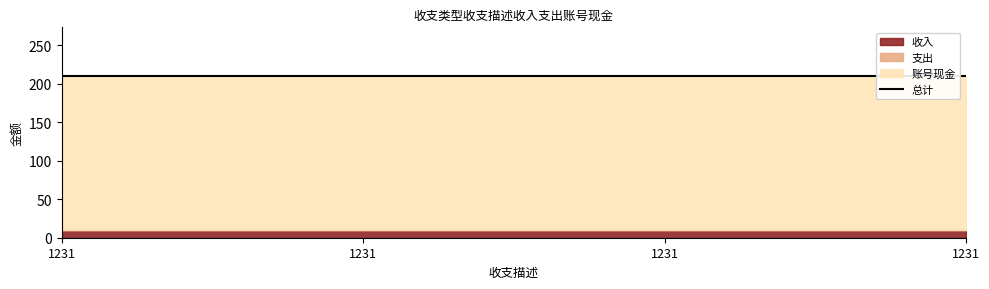

Is it true that 收入 equals 4 at 1231?

False